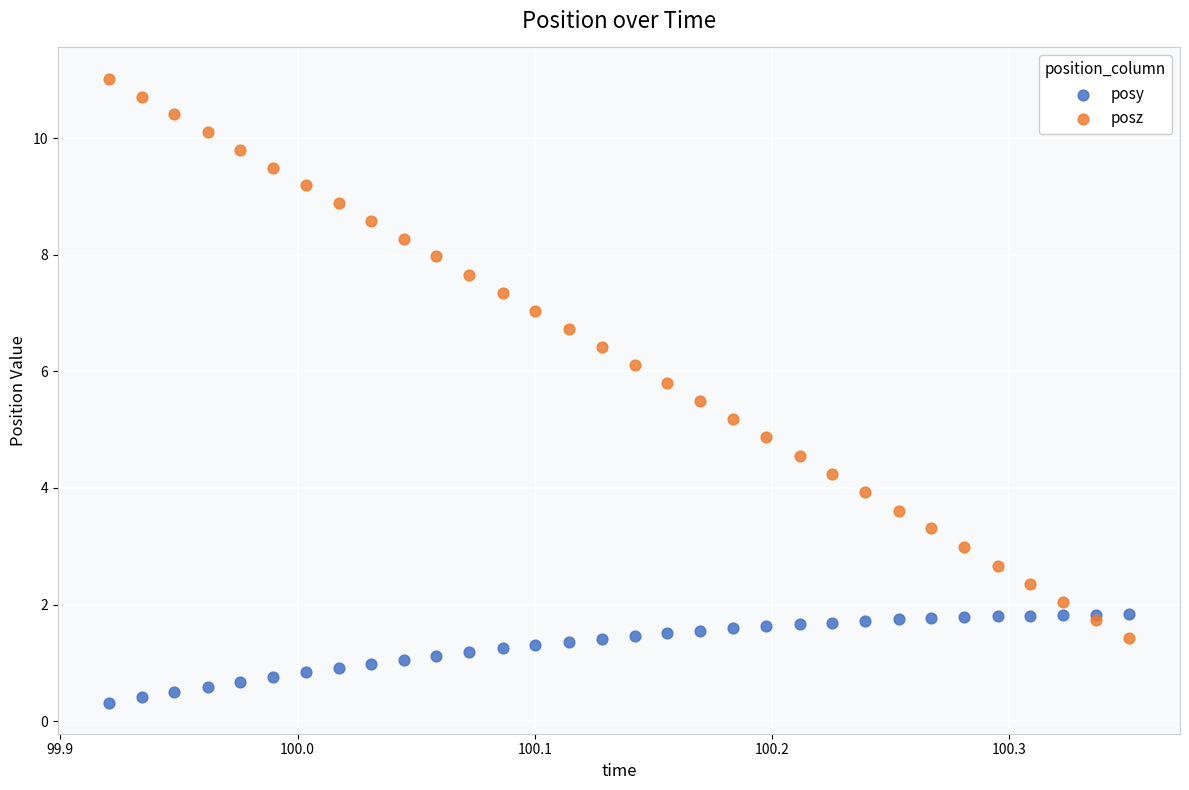

Which series reaches the maximum Y coordinate?

posz